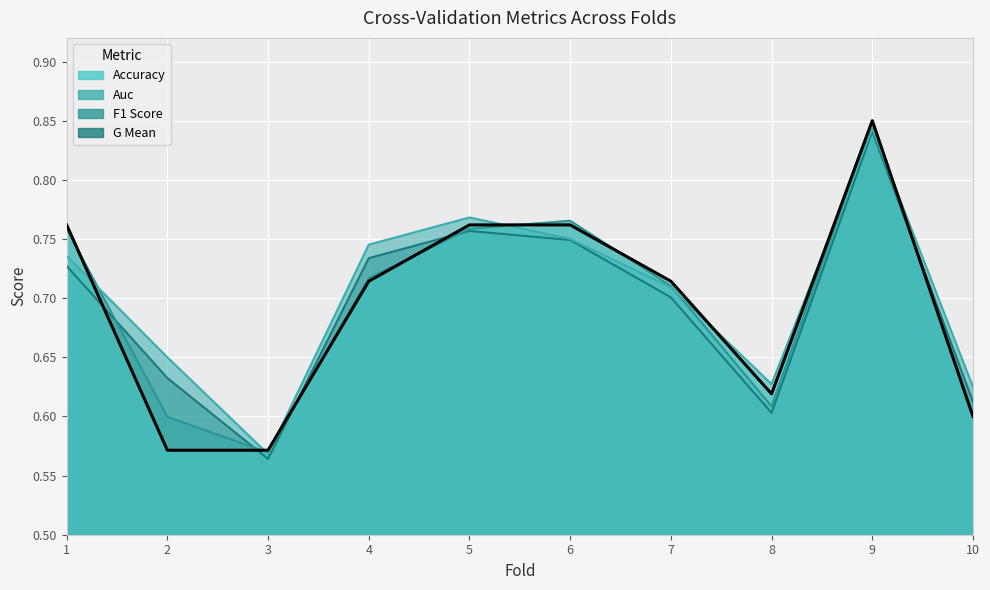

After their last crossing, which series has the higher values: f1_score or g_mean?

g_mean